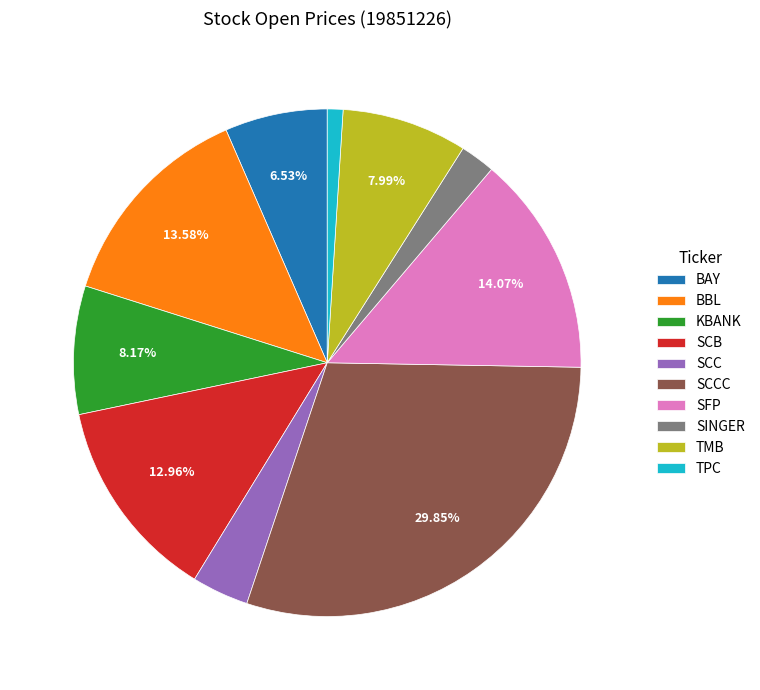

The TMB slice represents 17% of the pie. True or false?

False